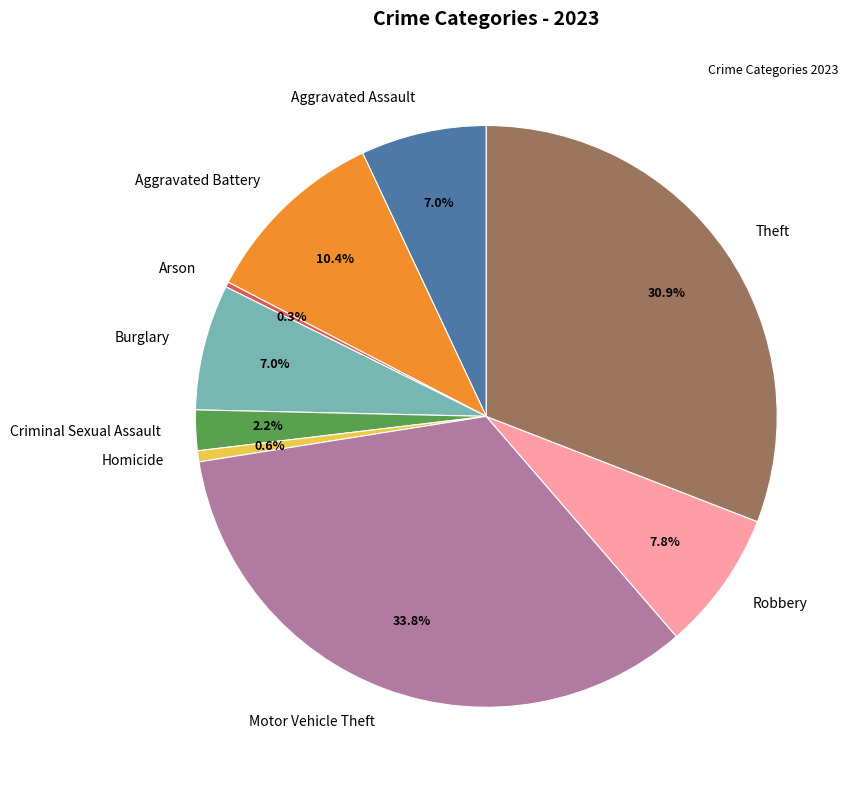

What percentage is the Robbery slice, to the nearest percent?

8%